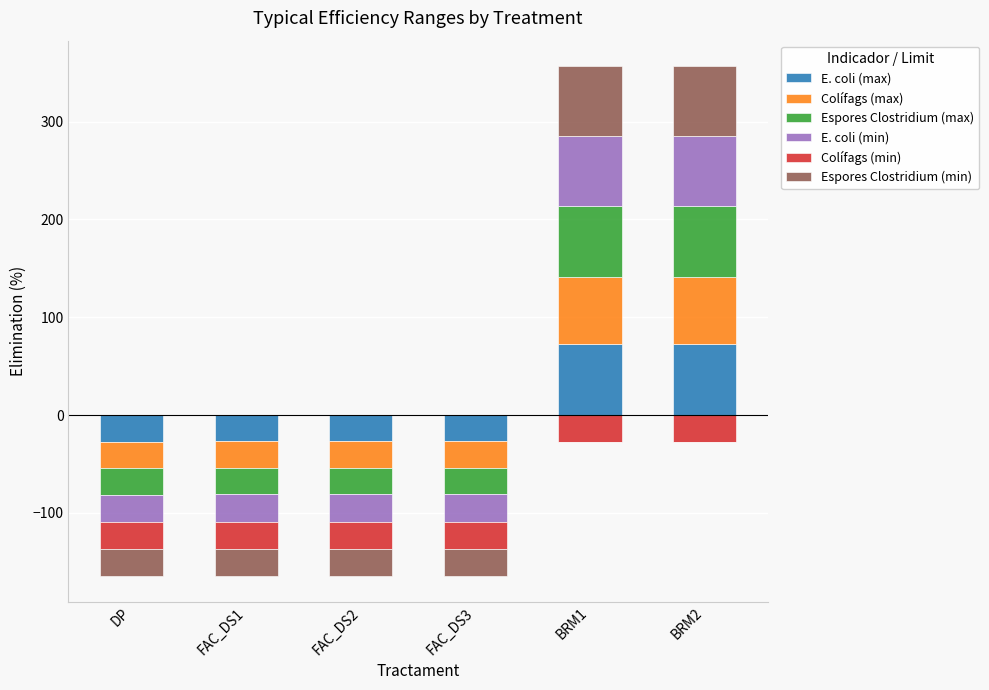

How many values in Espores Clostridium (max) are above zero?

2